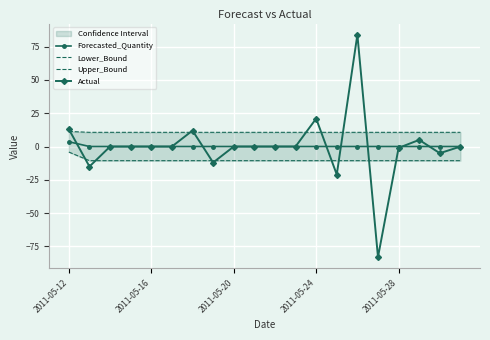

Where does the Lower_Bound series first go above -10?

2011-05-12